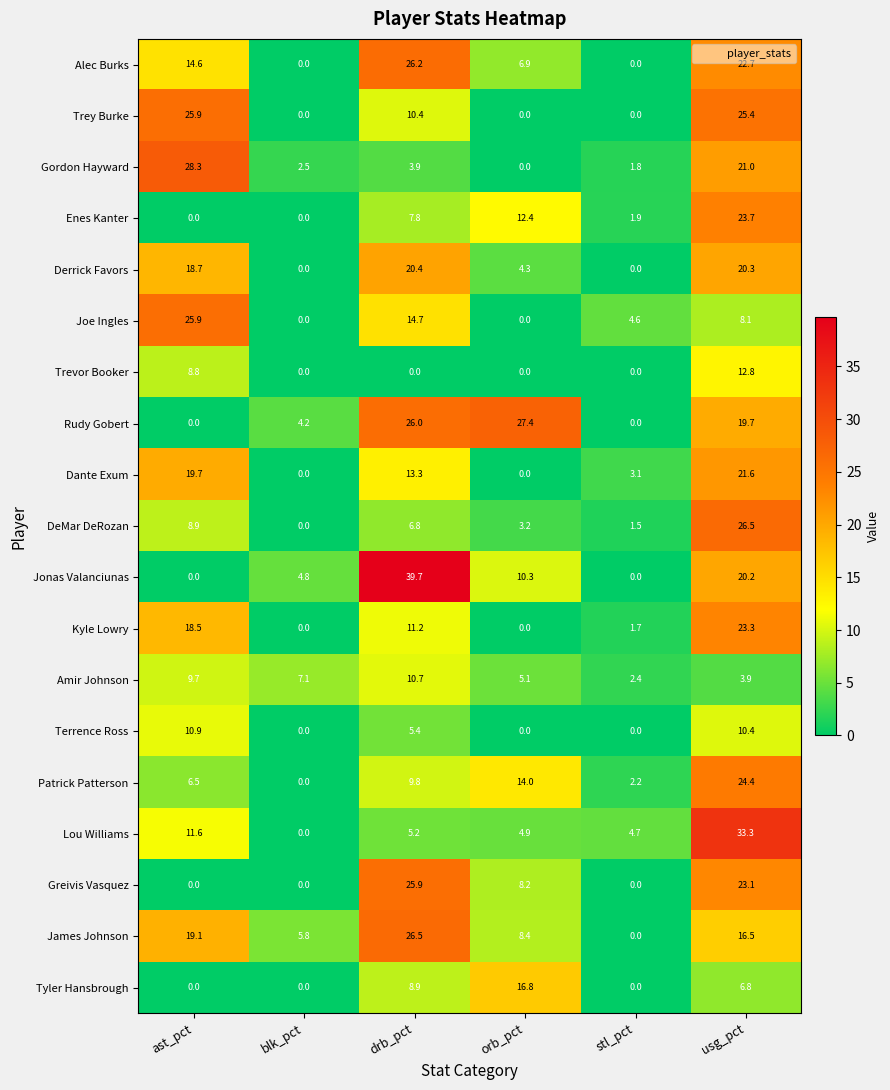

Which series has the largest range (max minus min)?

Jonas Valanciunas